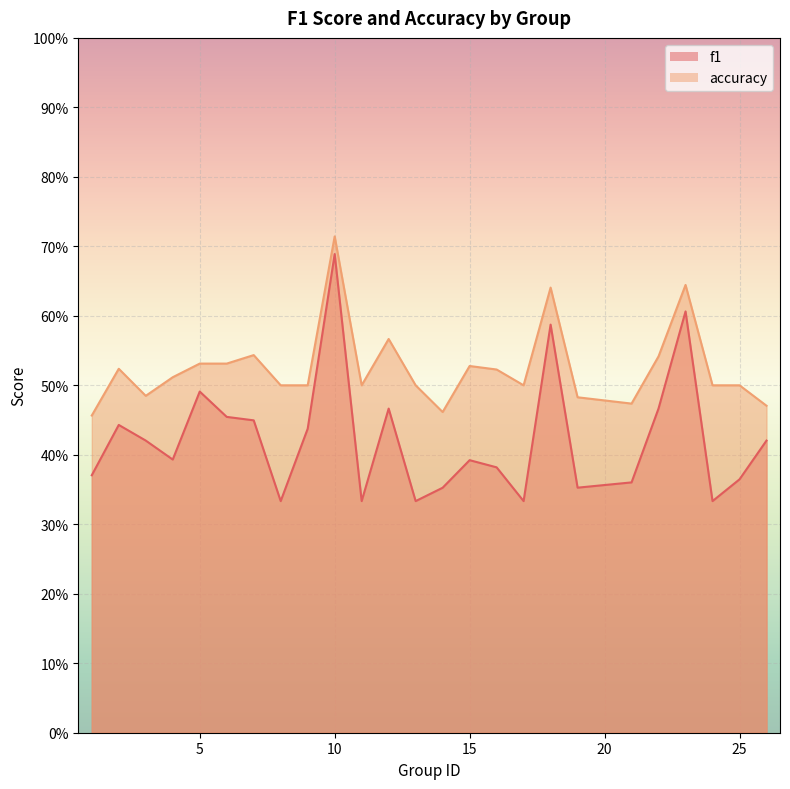

True or false: accuracy and f1 intersect in this chart.

False